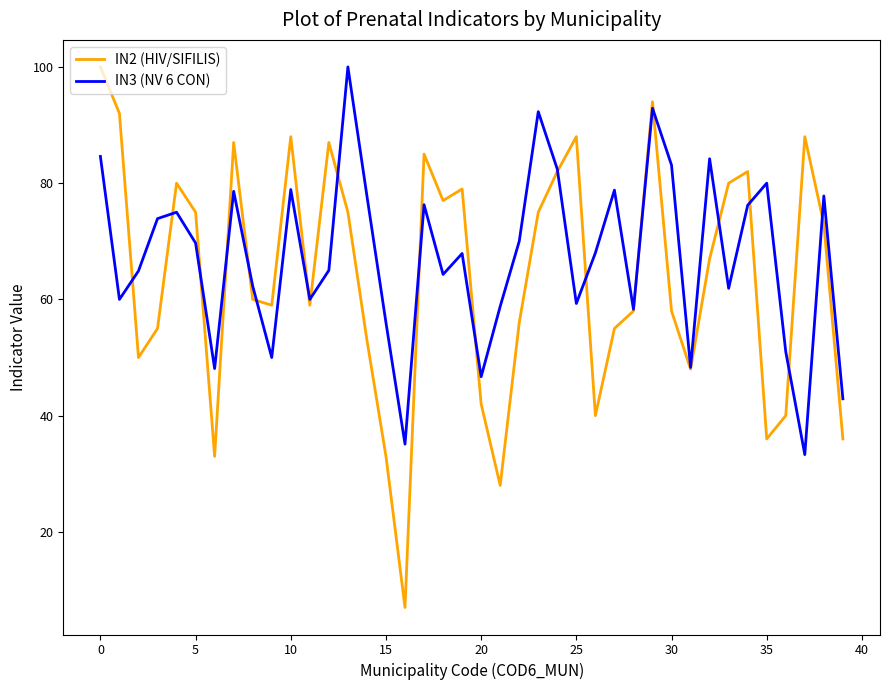

What is the minimum value shown in the chart?

7.0